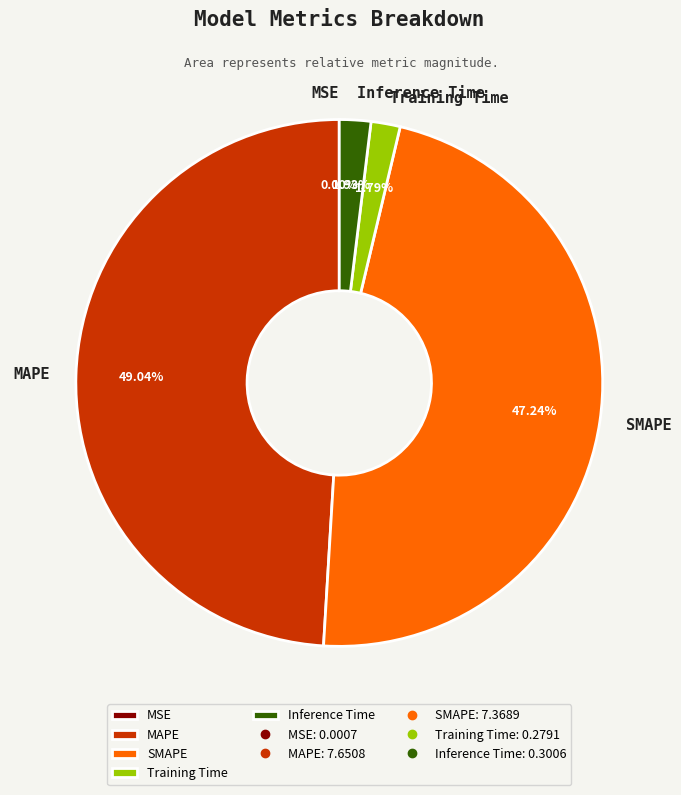

Which slice is the largest?

MAPE